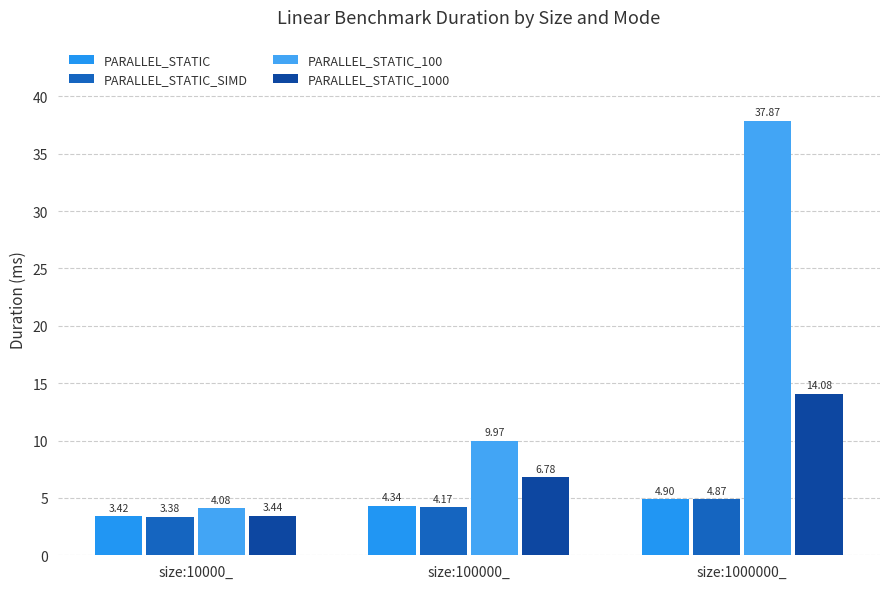

Does the chart contain any negative values?

No